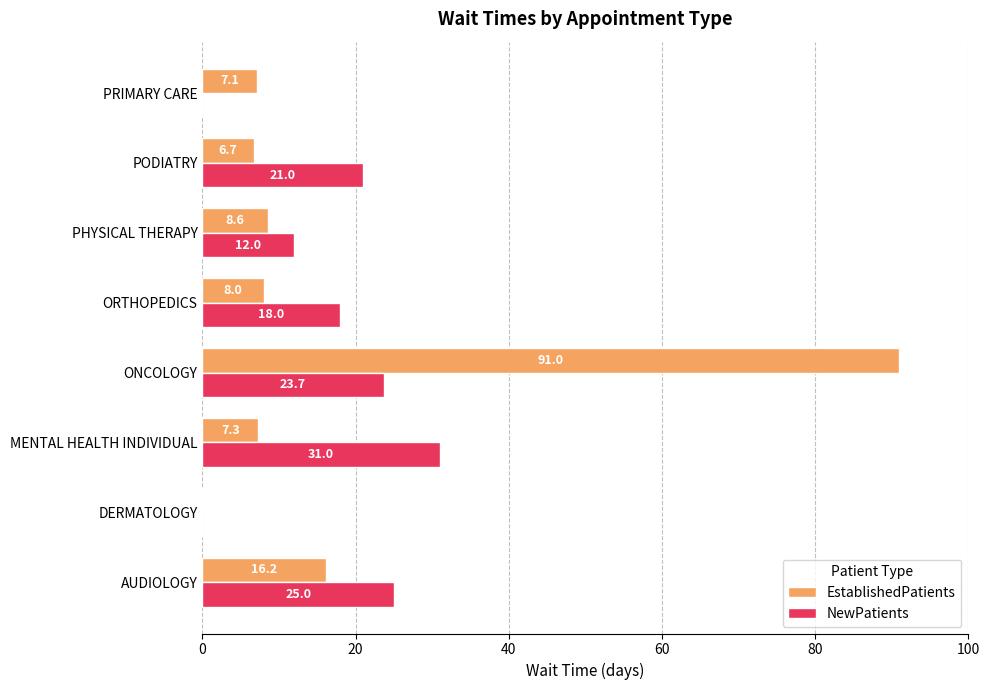

How many series are shown in this chart?

2